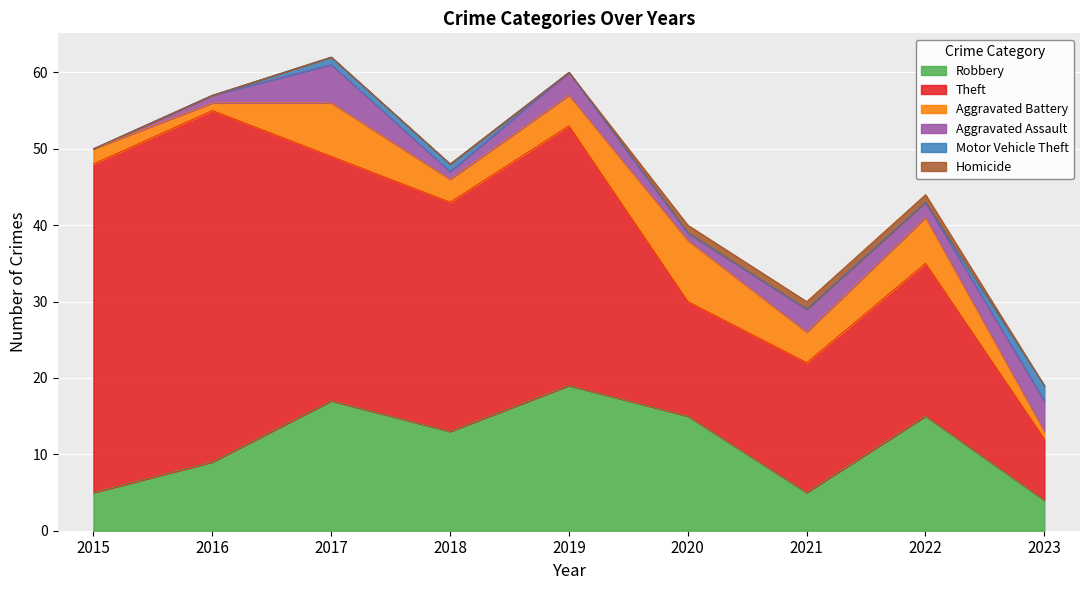

Where is Homicide nearest to the value 0?

2015